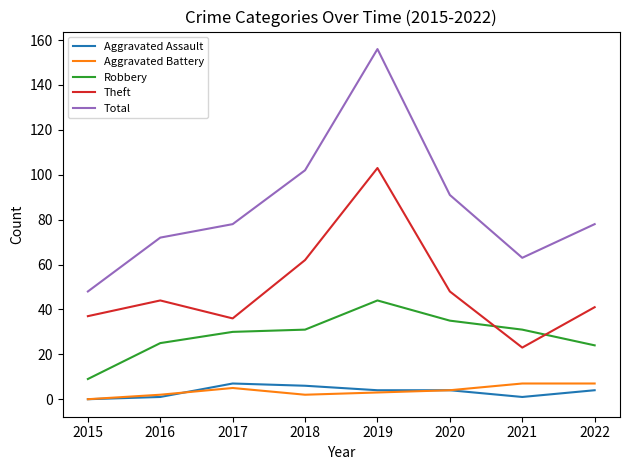

What is the highest value of the Total series?

156